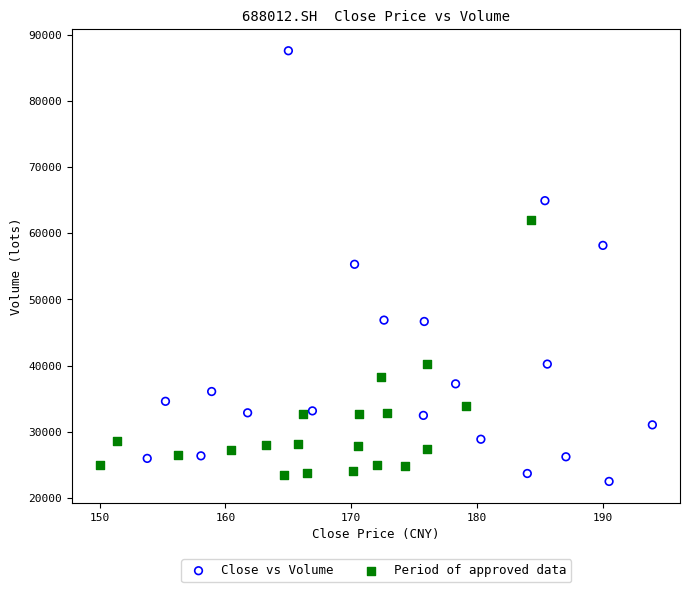

Which series reaches the maximum Y coordinate?

Close vs Volume